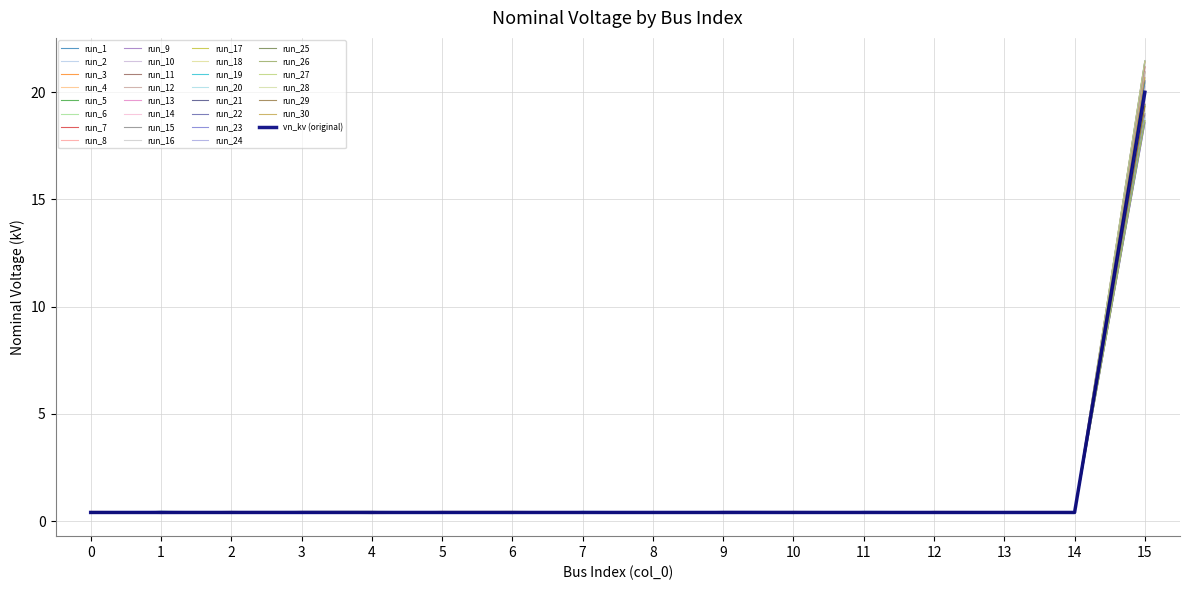

What is the smallest value displayed?

0.4